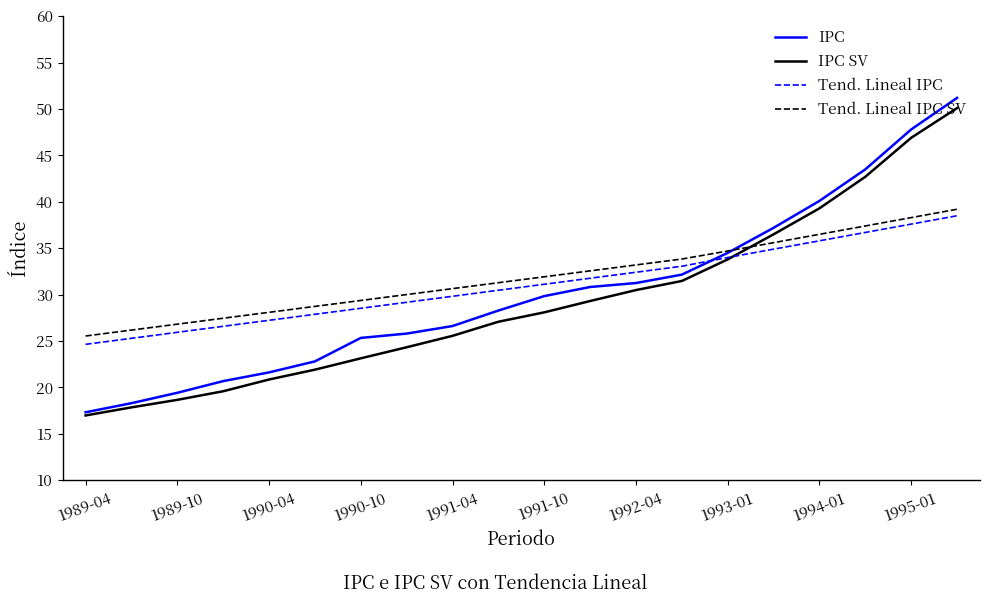

Rank the series by their average value, from highest to lowest.

Tend. Lineal IPC SV, Tend. Lineal IPC, IPC, IPC SV